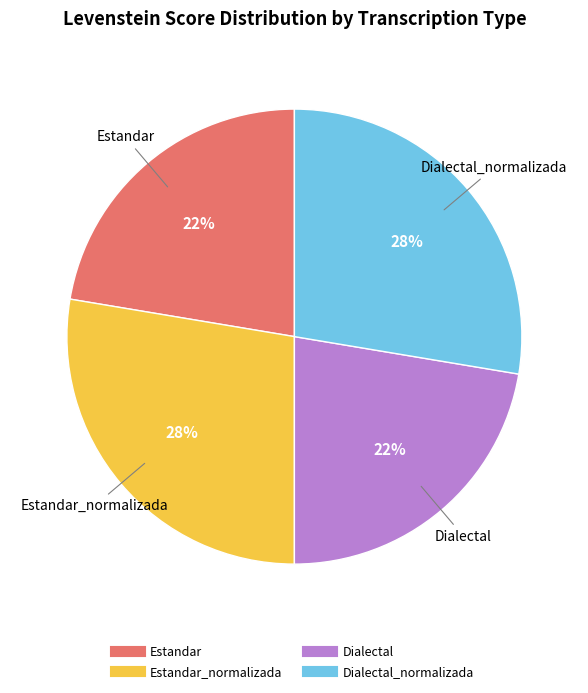

To the nearest percent, what is the average slice percentage?

25%